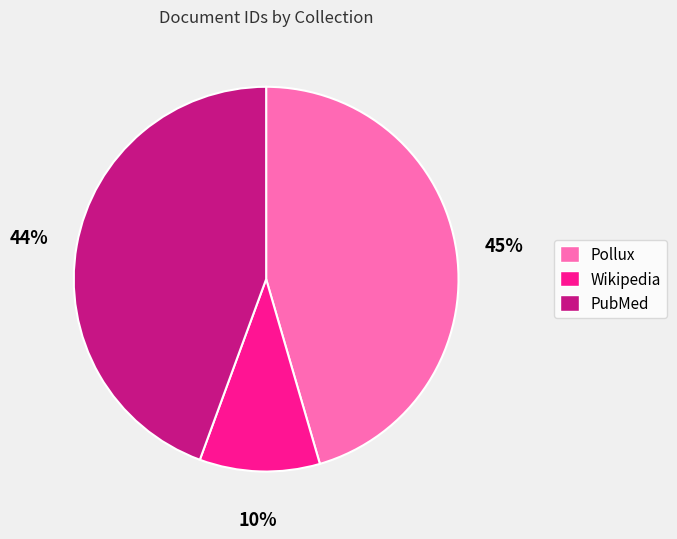

Approximately how many times larger is the value at PubMed compared to Pollux?

1.0